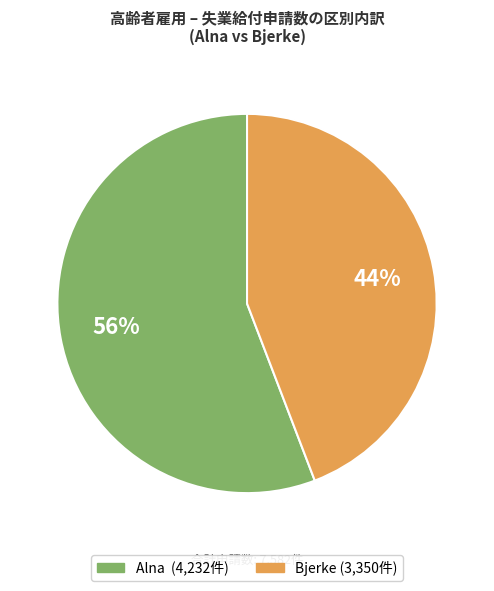

To the nearest percent, what is the average slice percentage?

50%